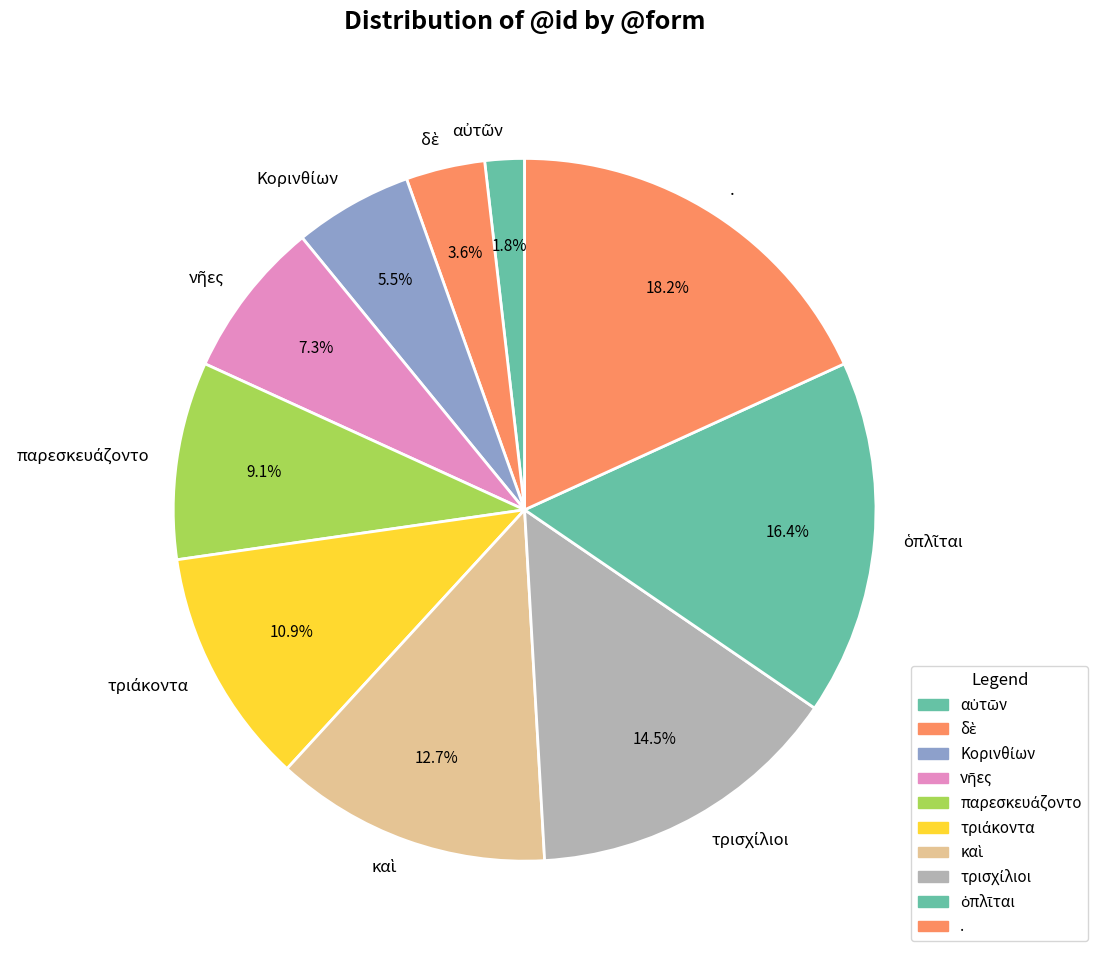

Which category has the biggest portion of the pie?

.